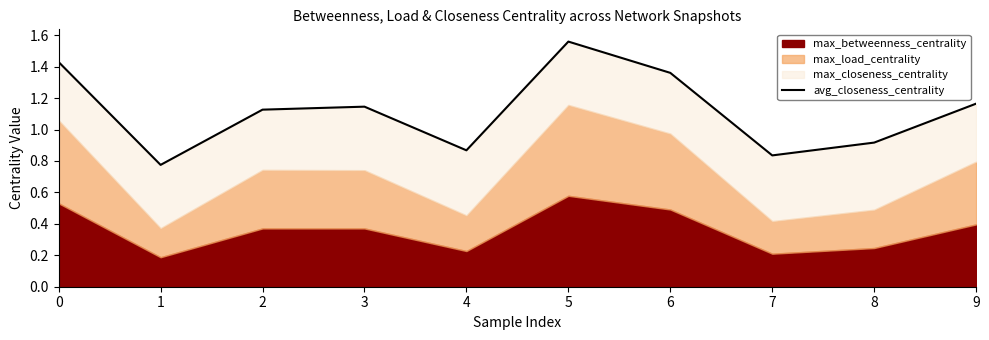

Count the number of values greater than 1.

6